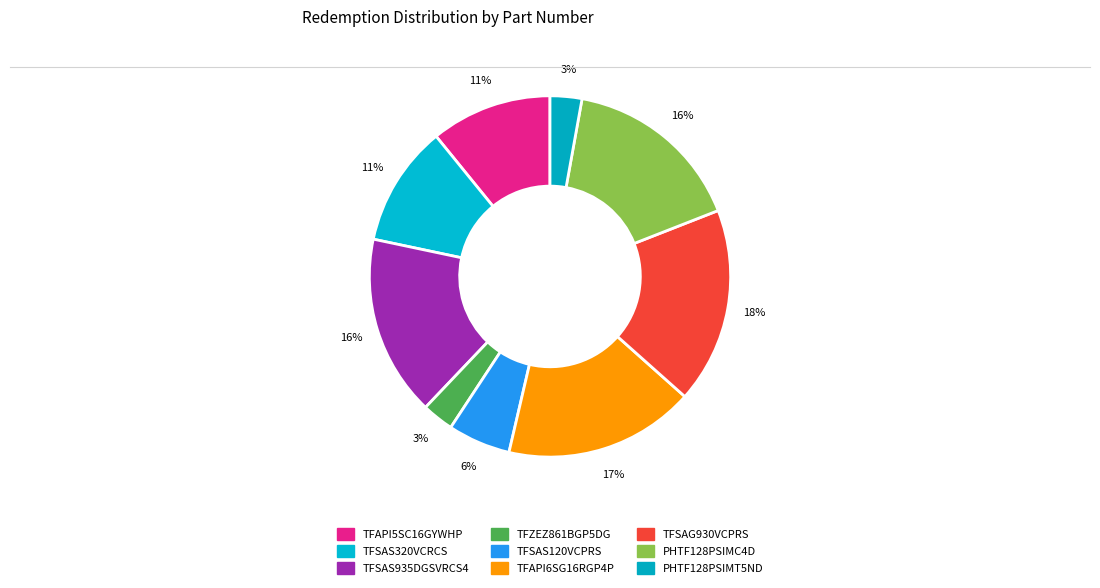

Count the number of slices in the pie.

9